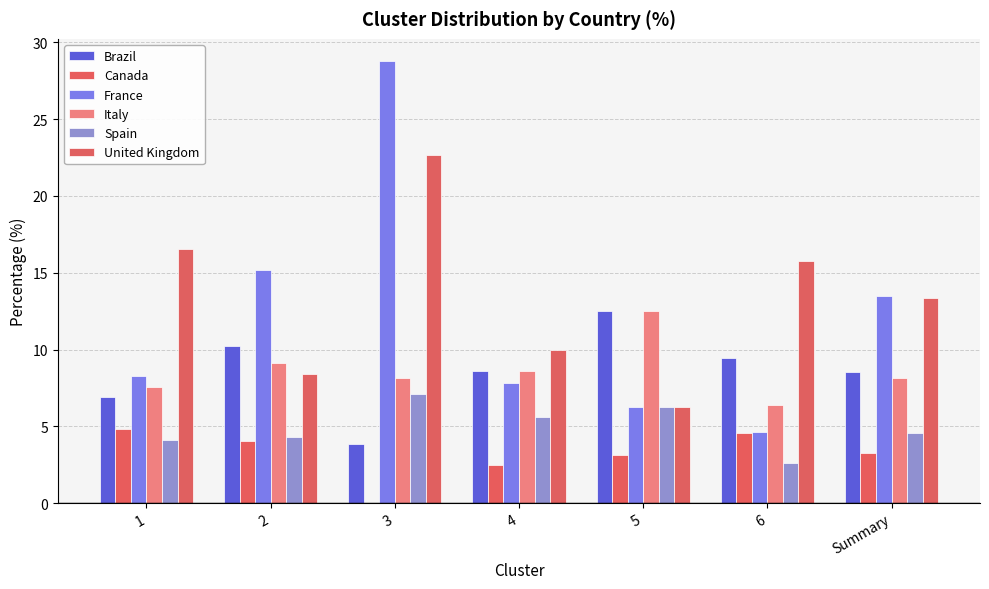

Is the value of France at 2 greater than the value of Italy at 5?

Yes